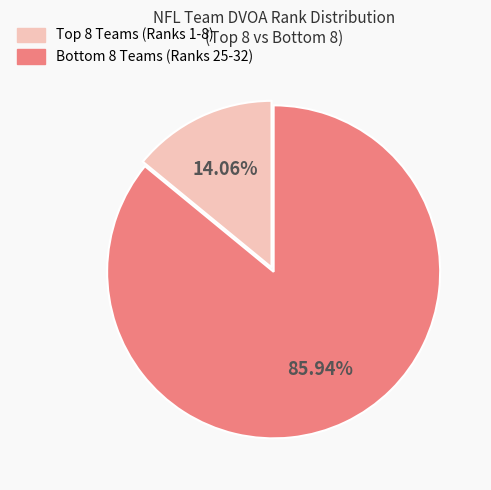

Is there a majority slice in this chart?

Yes